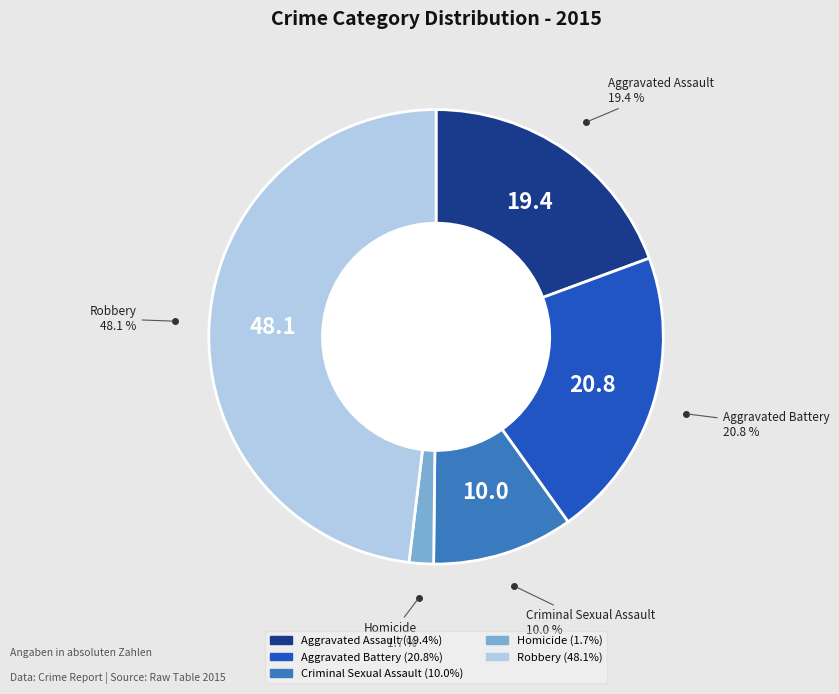

To the nearest percent, what percentage of the pie is Criminal Sexual Assault?

10%